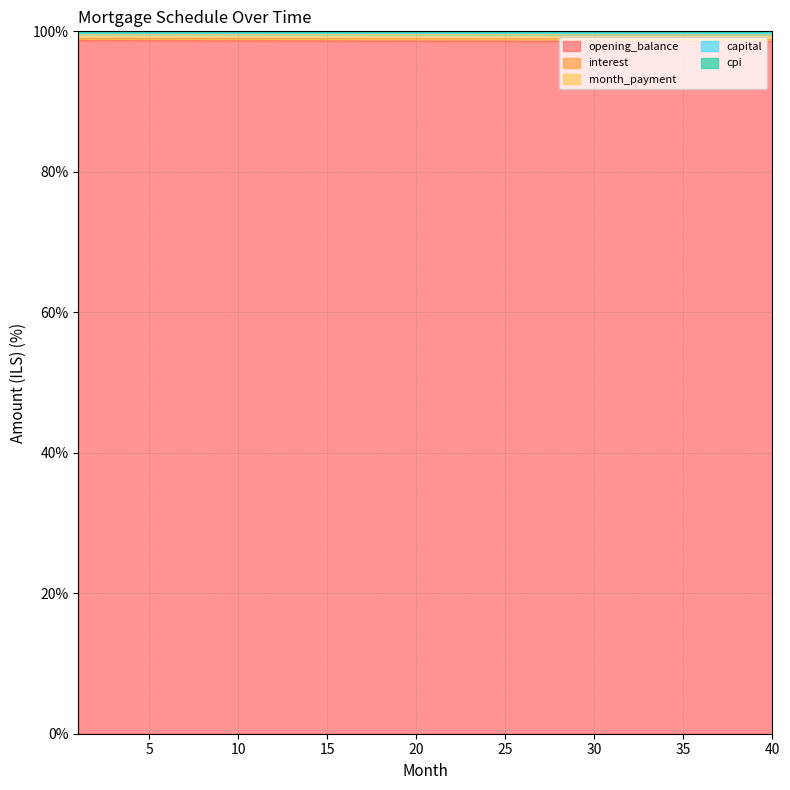

The opening_balance series shows 51.8 at 39. True or false?

False